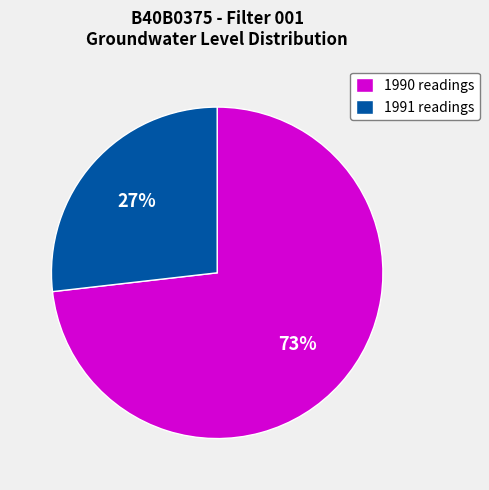

To the nearest percent, what portion does 1990 readings represent?

73%